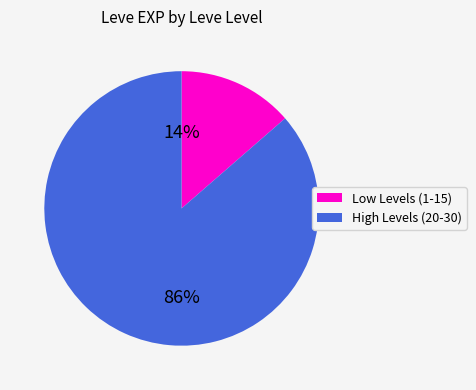

Between Low Levels (1-15) and High Levels (20-30), which is larger?

High Levels (20-30)